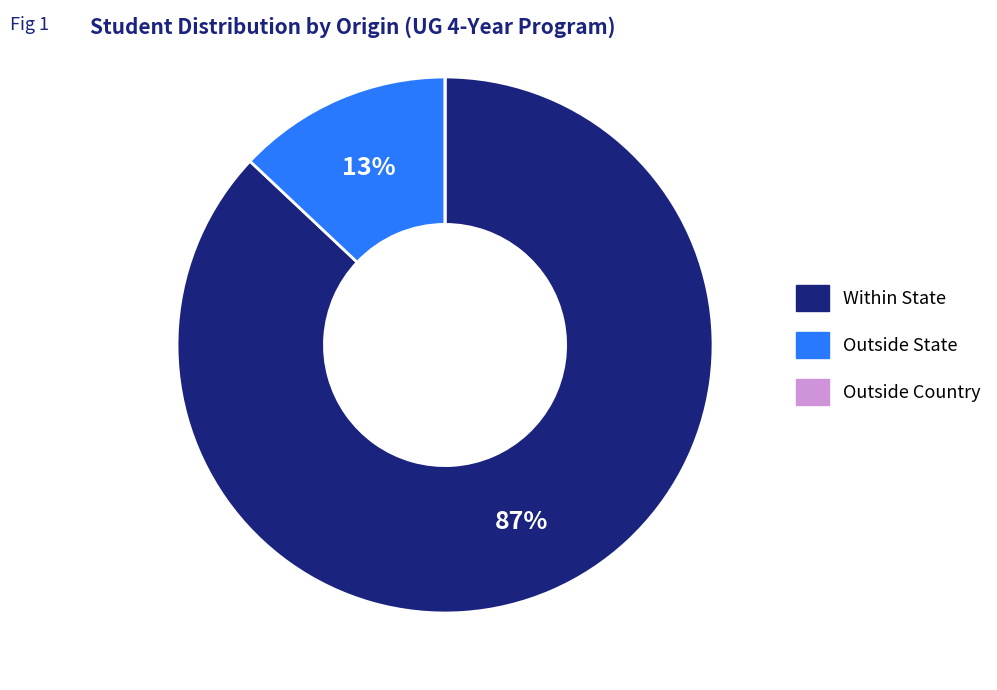

Is there a majority slice in this chart?

Yes